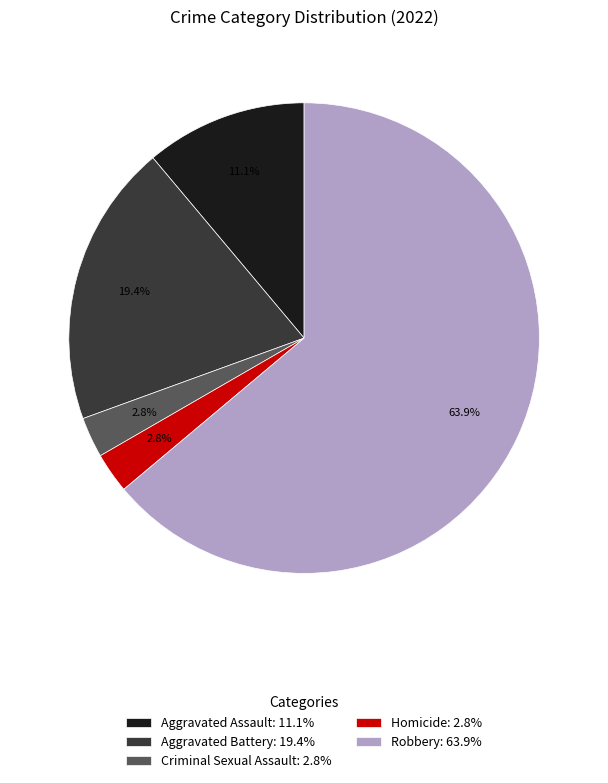

Is the sum of Homicide and Robbery greater than half?

Yes